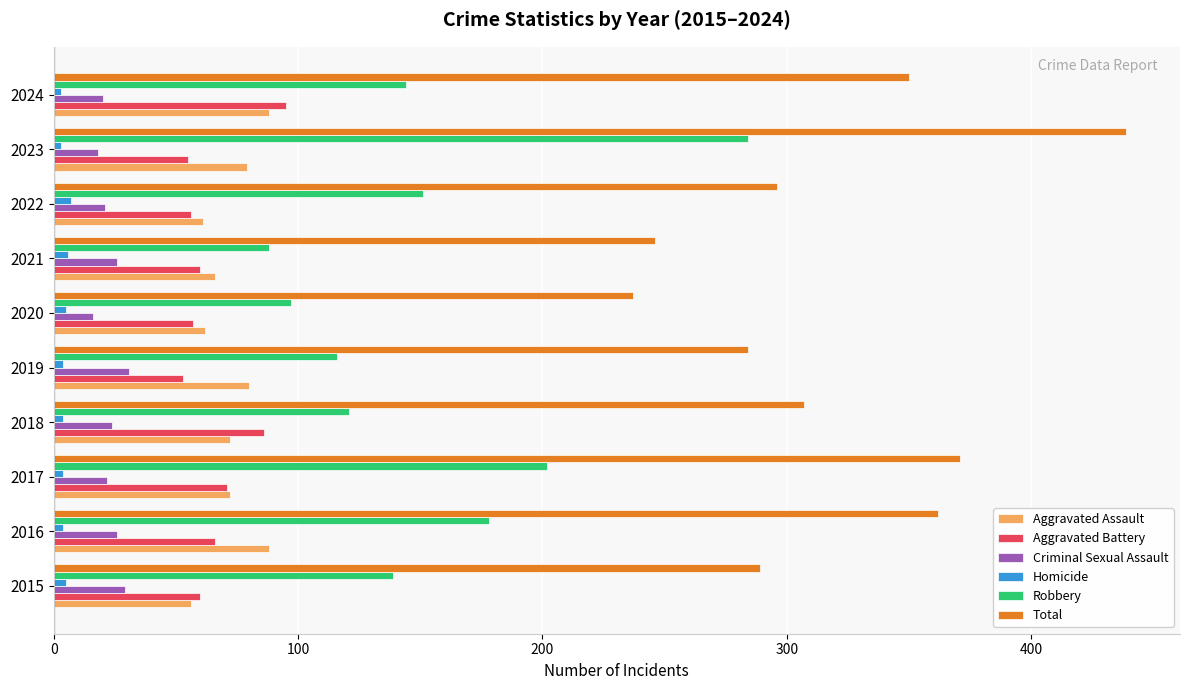

What is the difference between the maximum and minimum values in the Aggravated Battery series?

42